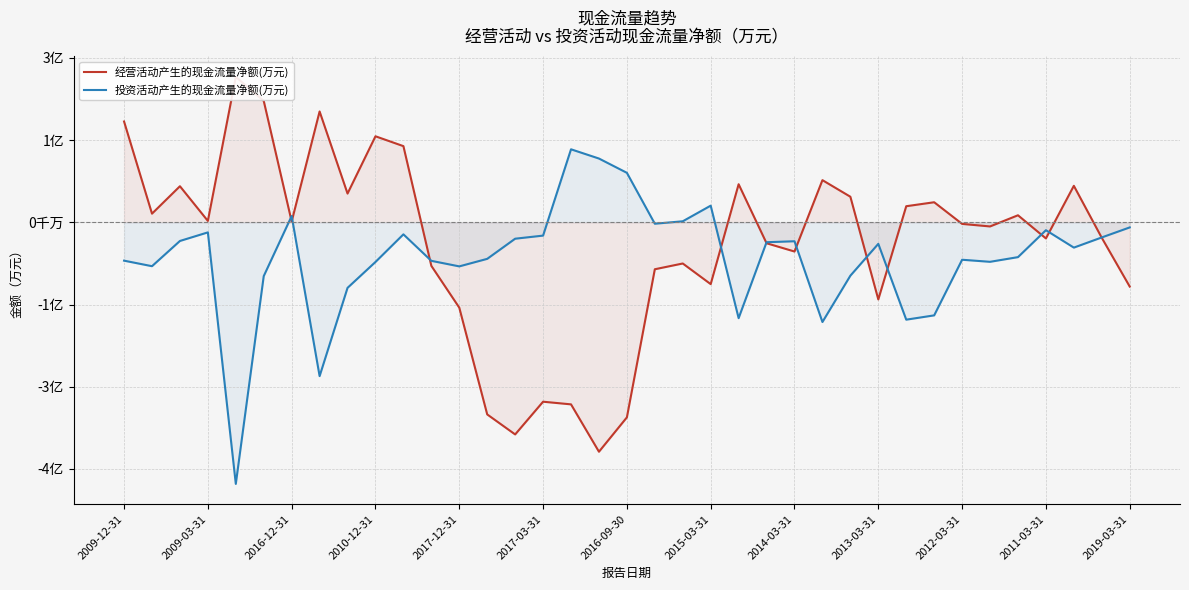

Between 2014-03-31 and 2011-03-31, which series saw the biggest shift?

经营活动产生的现金流量净额(万元)